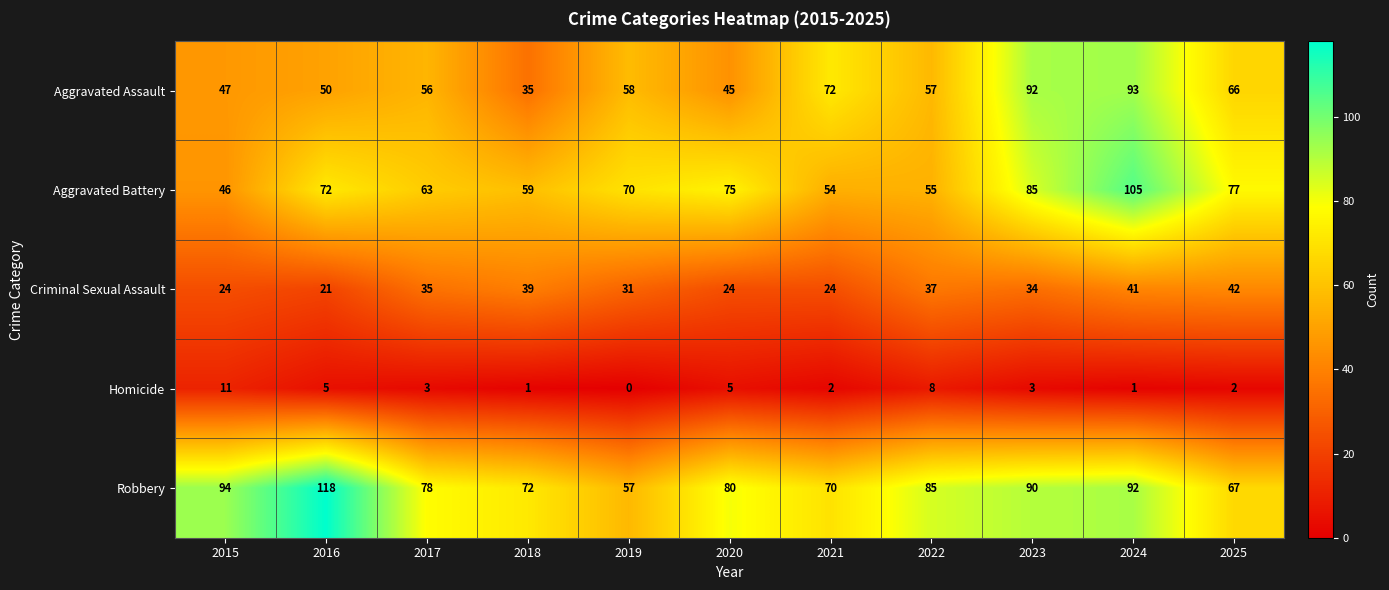

Which series changed the most between 2020 and 2021?

Aggravated Assault